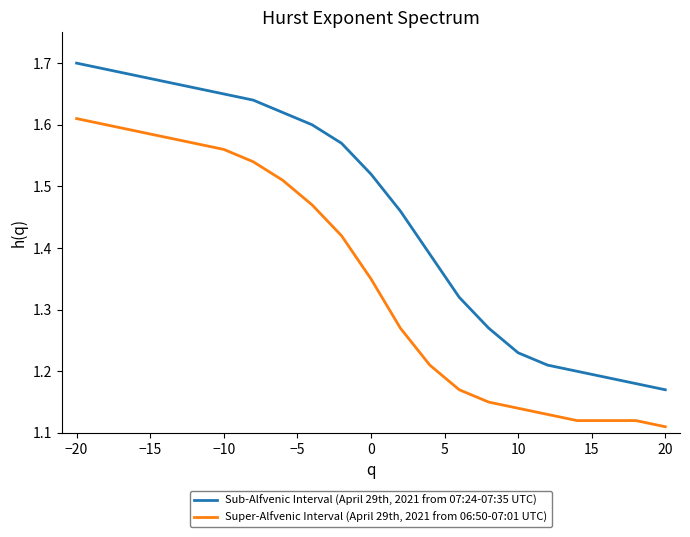

Count the Super-Alfvenic Interval (April 29th, 2021 from 06:50-07:01 UTC) values in the range 1 to 2.

21